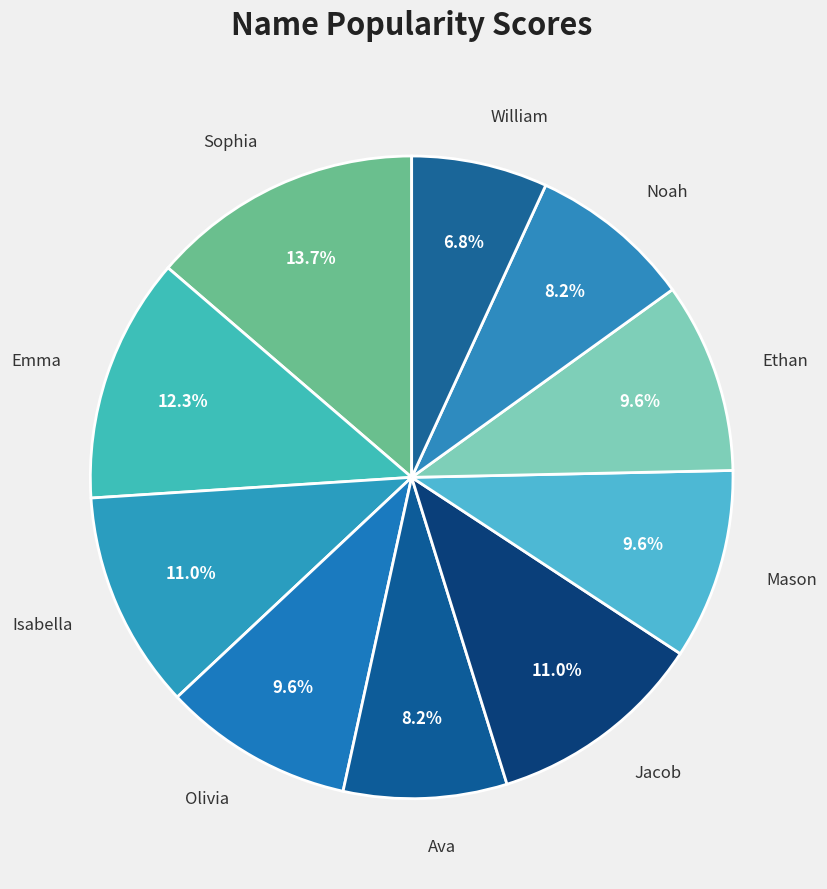

How many slices are in this pie chart?

10